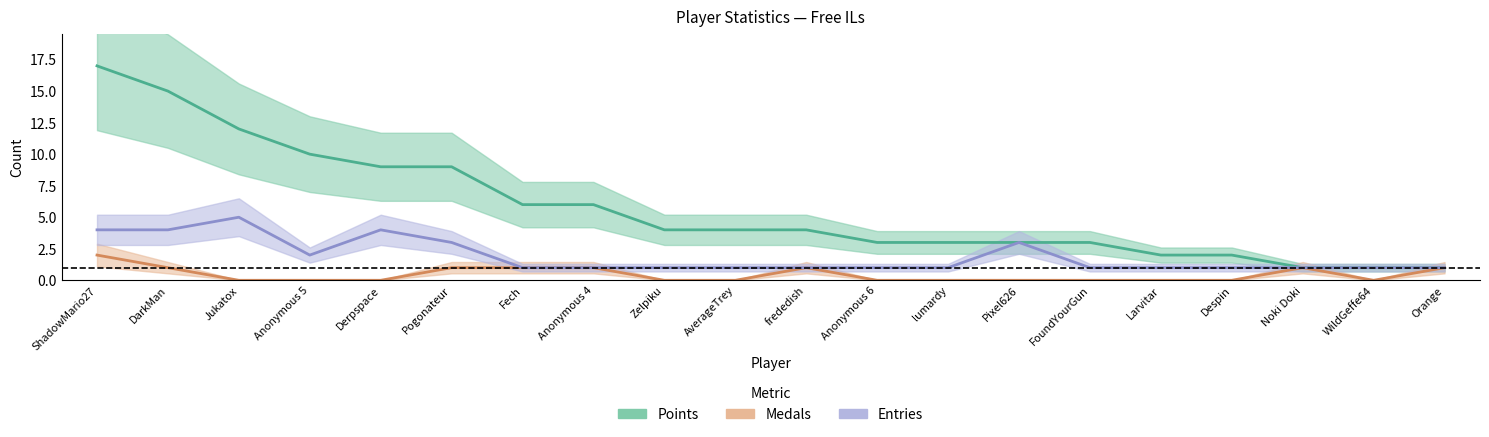

Which label corresponds to the smallest value in the chart?

Jukatox